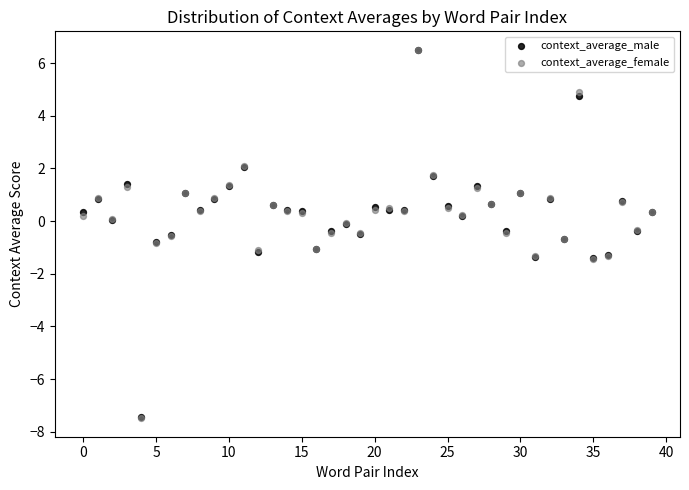

Which series has the largest Y range (max minus min)?

context_average_female